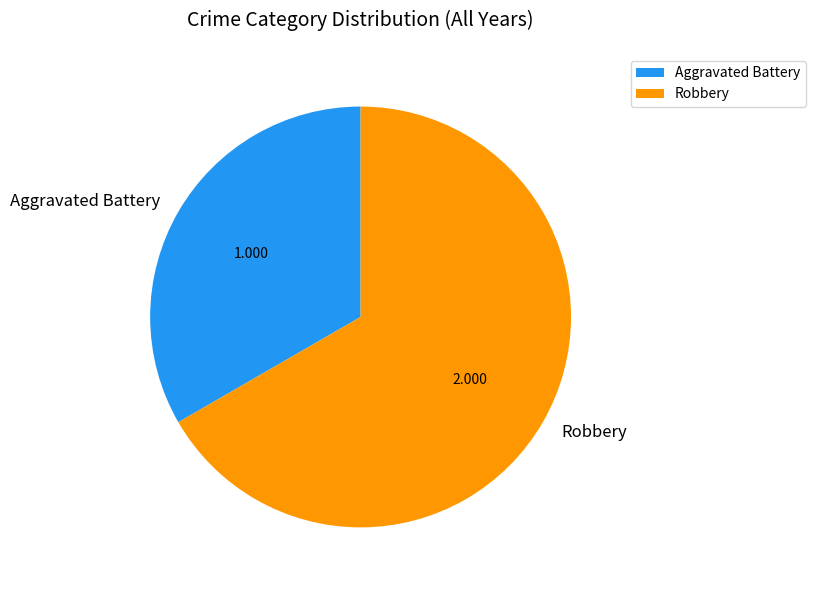

The Aggravated Battery slice represents 26% of the pie. True or false?

False